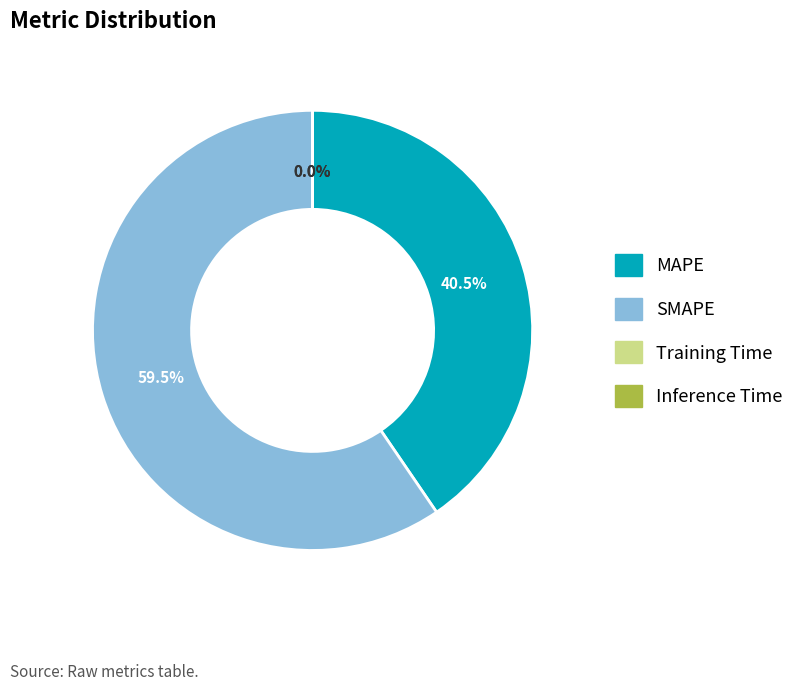

Approximately how many times larger is the value at SMAPE compared to MAPE?

1.5